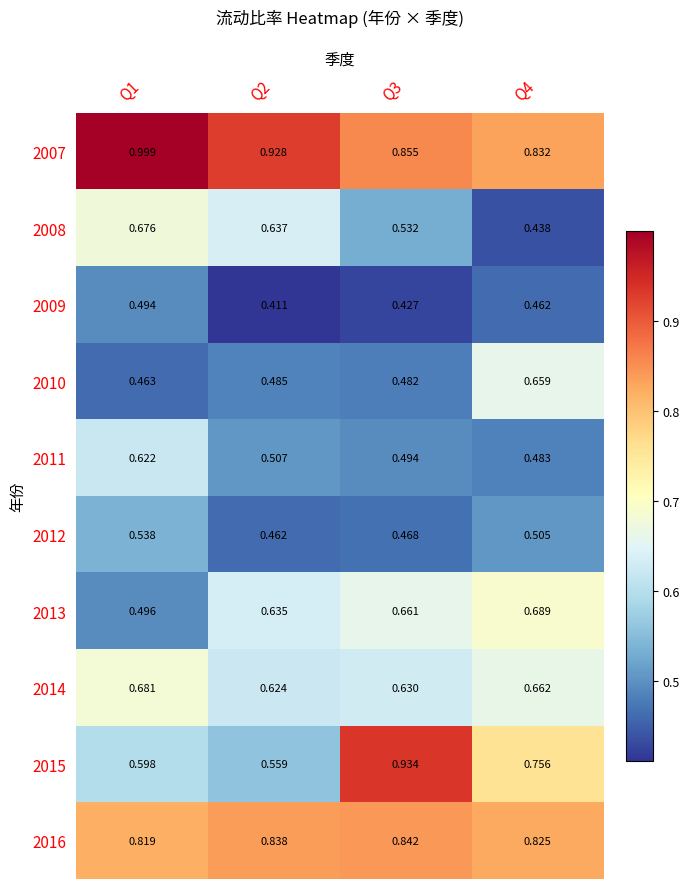

Is the value of 2015 at Q3 greater than the value of 2008 at Q2?

Yes